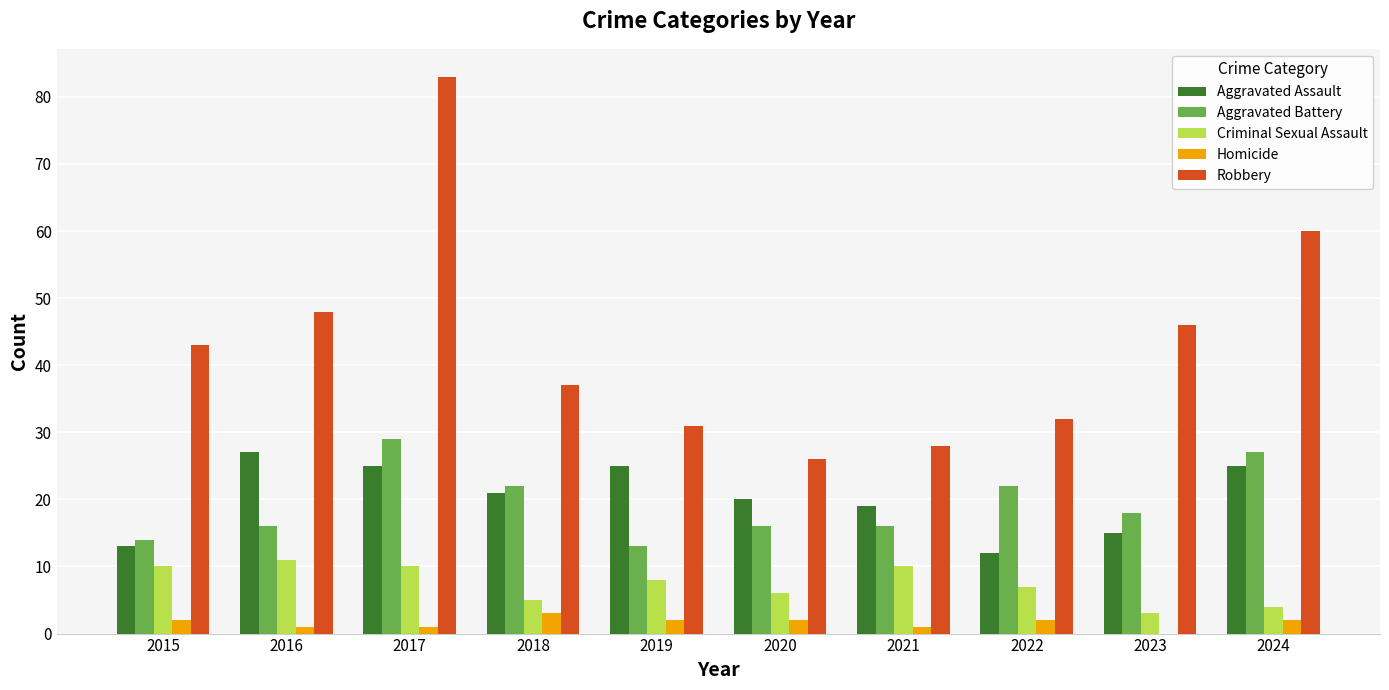

Which category has the highest value in the Homicide series?

2018